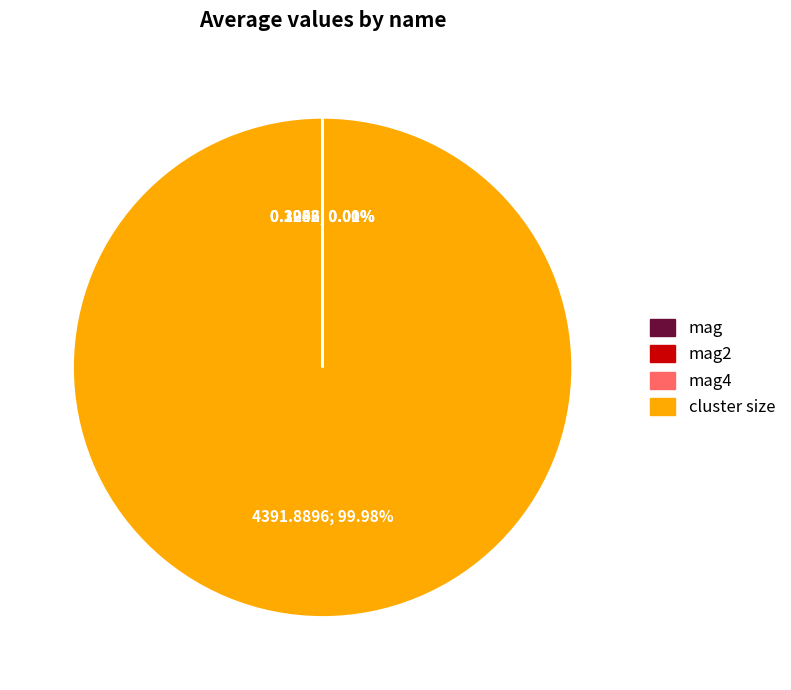

Is there any slice that represents more than half of the pie?

Yes